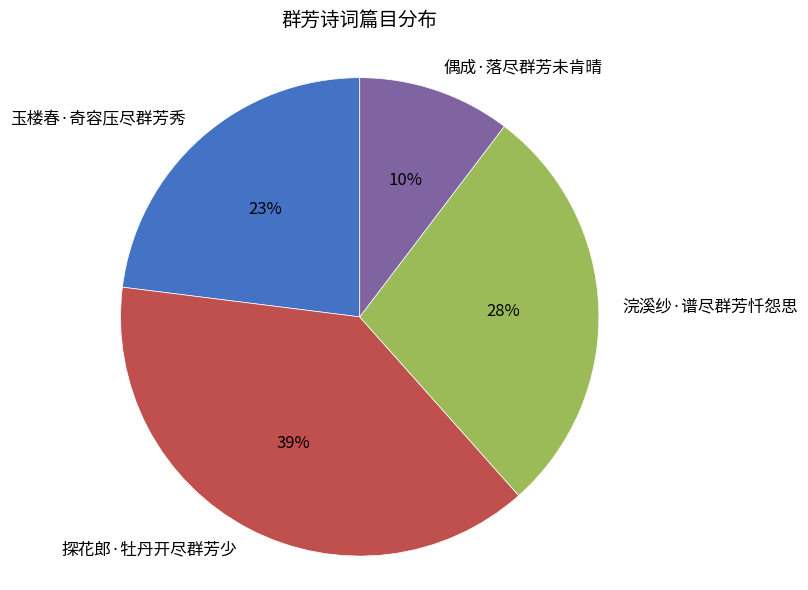

Which has a higher value, 探花郎·牡丹开尽群芳少 or 浣溪纱·谱尽群芳忏怨思?

探花郎·牡丹开尽群芳少